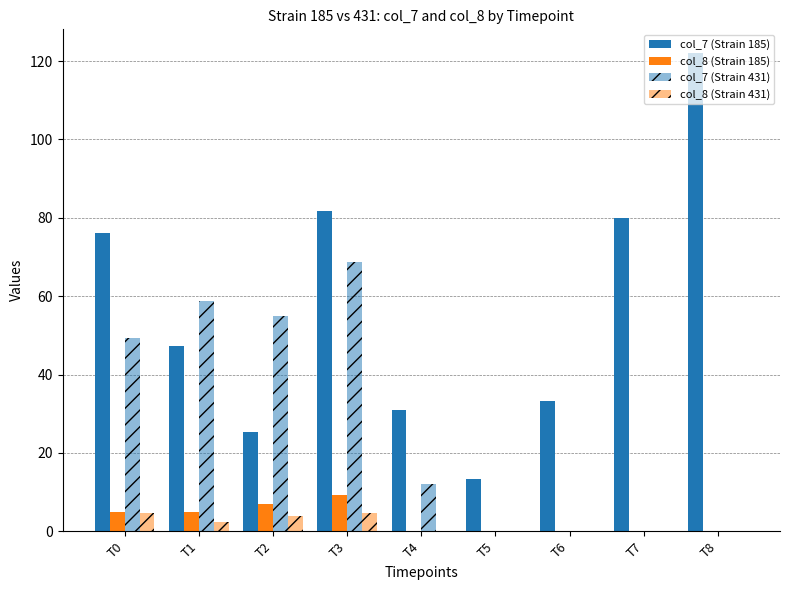

What is the sum of the col_8 (Strain 185) values at T6 and T1?

5.0